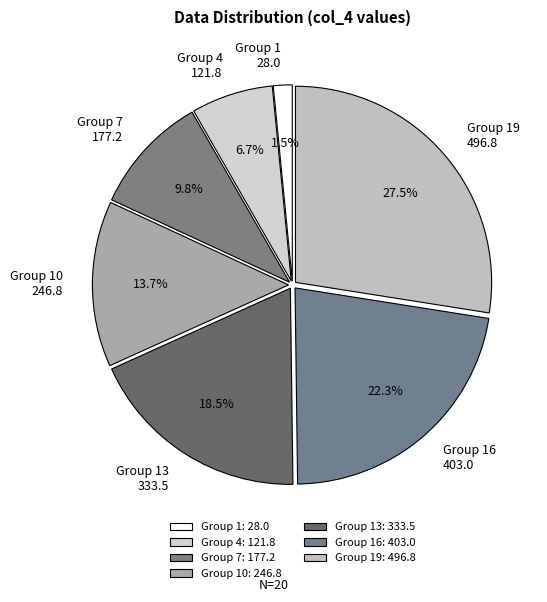

Is there any slice that represents more than half of the pie?

No